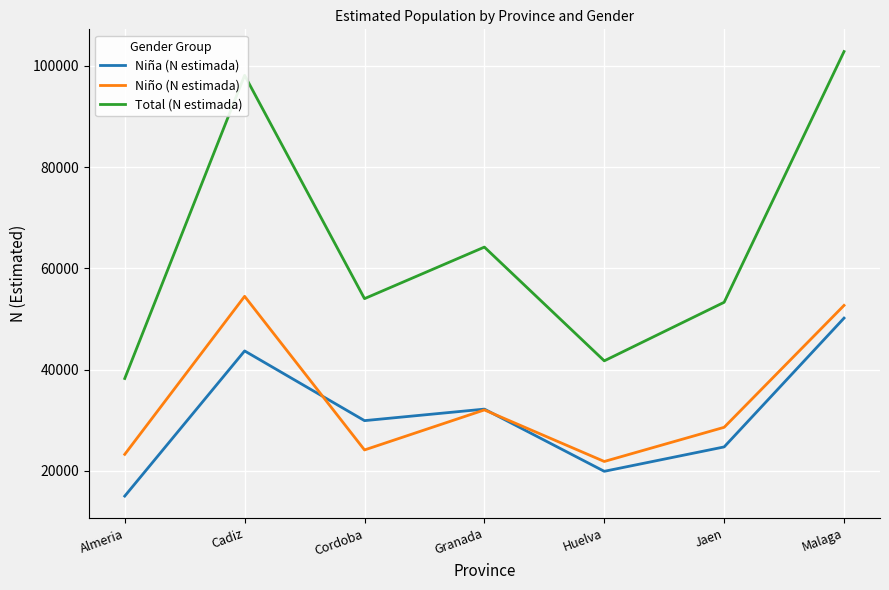

What is the total value across all series at Almeria?

76466